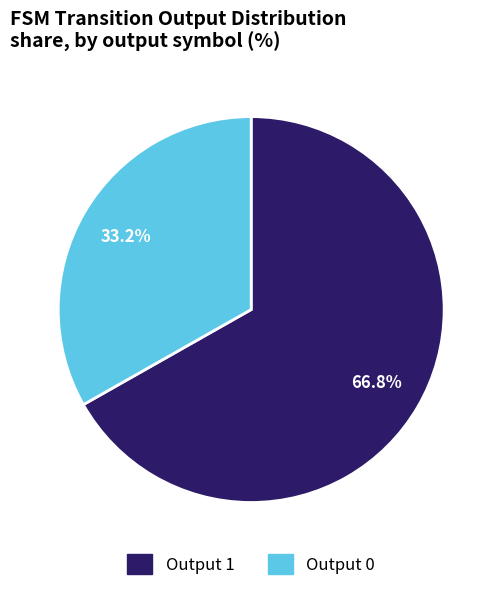

Is there any slice that represents more than half of the pie?

Yes